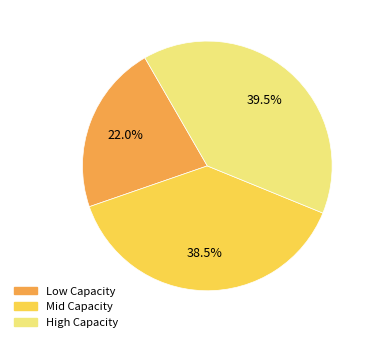

Is there any slice that represents more than half of the pie?

No